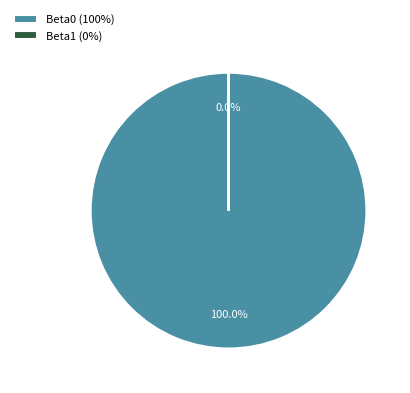

Does any single category account for the majority?

Yes